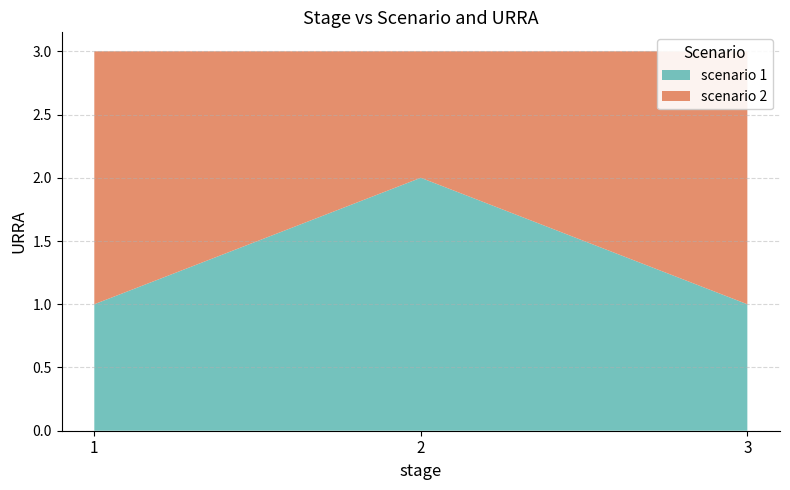

Reading left to right, extract all data points from this chart.

scenario: 1=1	1=2	2=1	2=2	3=1	3=2
URRA: 1=1	1=2	2=2	2=1	3=1	3=2